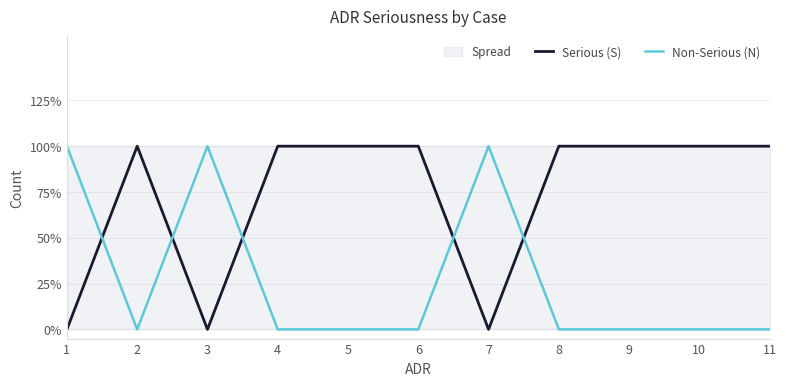

List the series in order of their overall mean, lowest first.

Non-Serious (N), Serious (S)